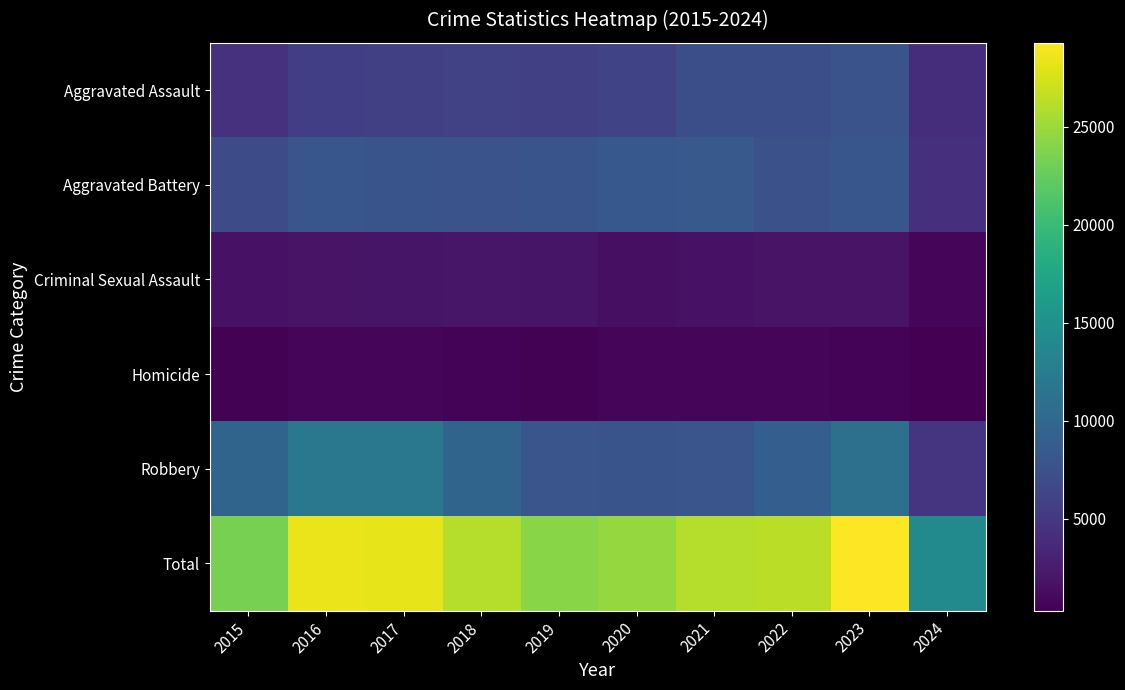

Reading left to right, what are all the values shown in this chart?

Aggravated Assault: 2015=4480	2016=5713	2017=5793	2018=6001	2019=5841	2020=6264	2021=7242	2022=7280	2023=7710	2024=4072
Aggravated Battery: 2015=7019	2016=8086	2017=7845	2018=7735	2019=7858	2020=8320	2021=8347	2022=7489	2023=8078	2024=4186
Criminal Sexual Assault: 2015=1701	2016=1849	2017=1976	2018=2032	2019=1909	2020=1485	2021=1736	2022=1795	2023=1821	2024=840
Homicide: 2015=496	2016=786	2017=672	2018=588	2019=499	2020=787	2021=804	2022=724	2023=625	2024=297
Robbery: 2015=9638	2016=11960	2017=11880	2018=9681	2019=7995	2020=7855	2021=7920	2022=8962	2023=11056	2024=4681
Total: 2015=23334	2016=28394	2017=28166	2018=26037	2019=24102	2020=24711	2021=26049	2022=26250	2023=29290	2024=14076